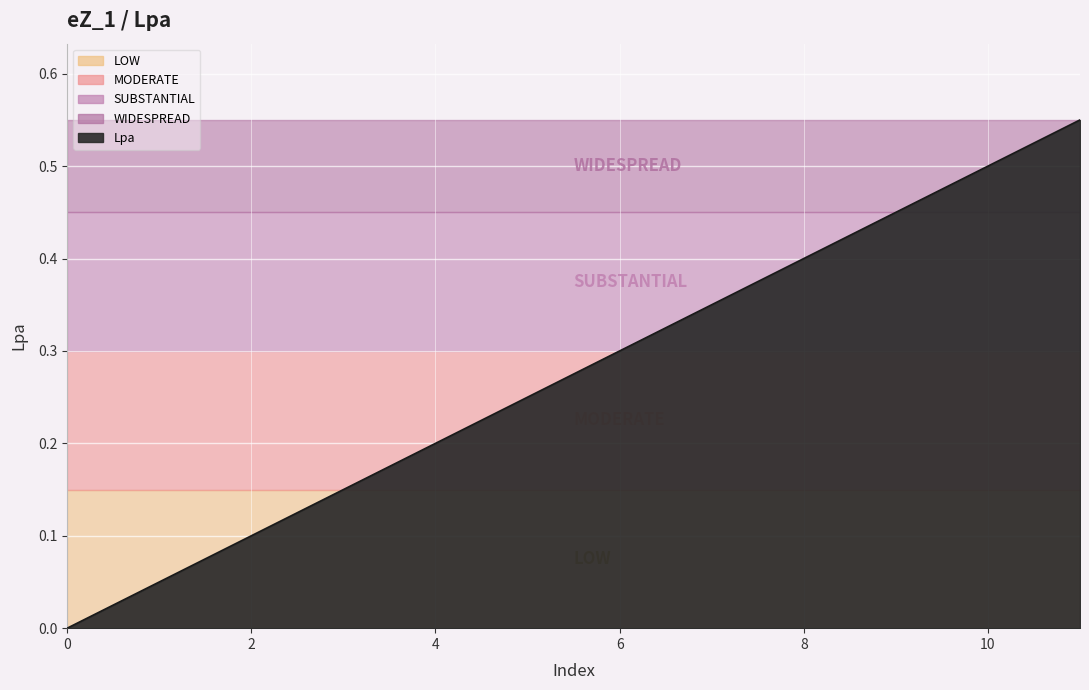

Reading right to left, transcribe all the data shown in this chart.

11=0.6	10=0.5	9=0.5	8=0.4	7=0.3	6=0.3	5=0.2	4=0.2	3=0.1	2=0.1	1=0.1	0=0.0